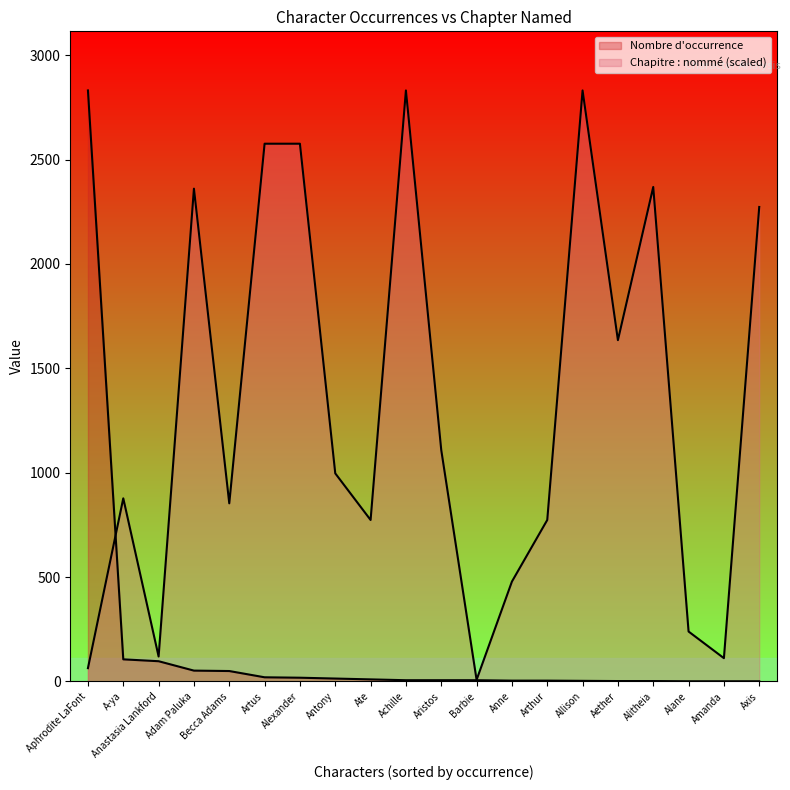

True or false: the data shows 1 at Alitheia.

False